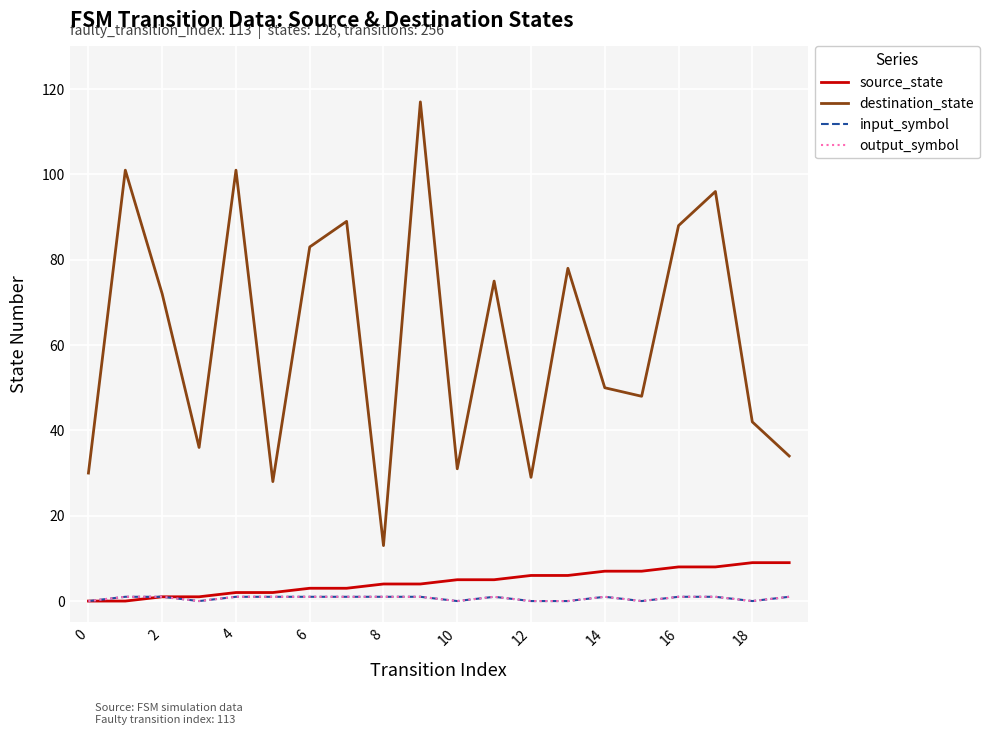

Does the chart have visible grid lines?

Yes